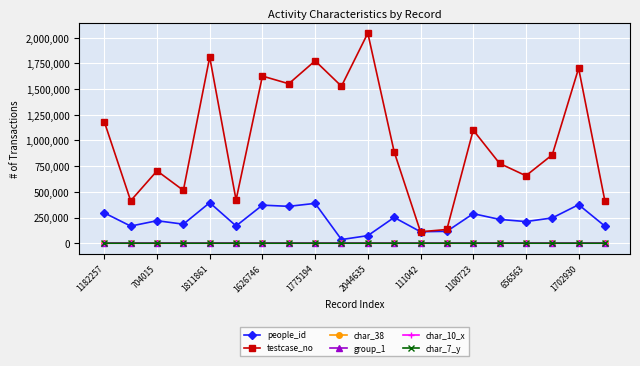

What is the maximum value shown in the chart?

2044636